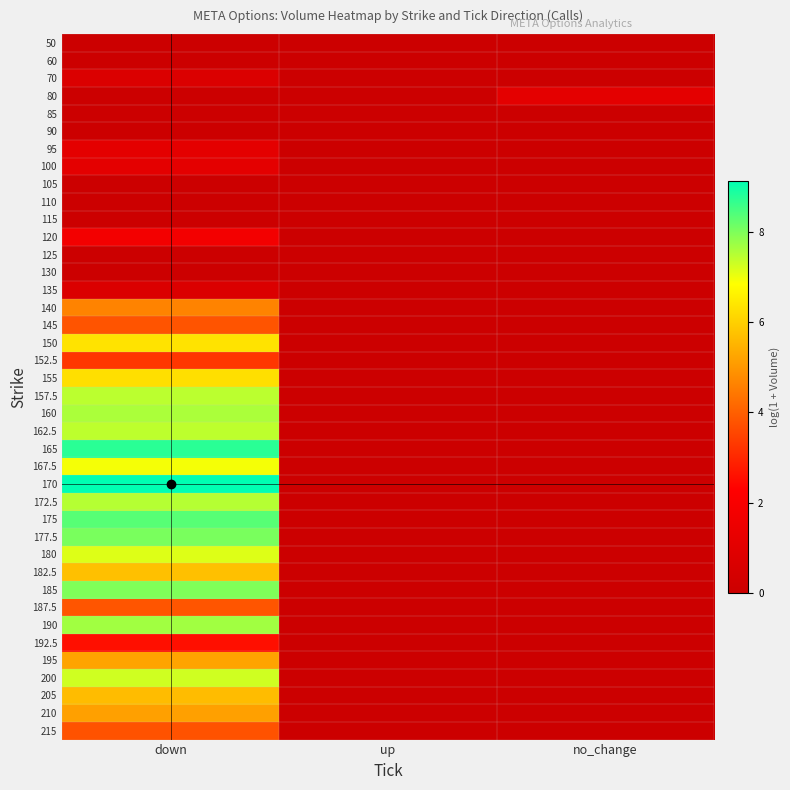

What is the greatest value displayed?

9.1